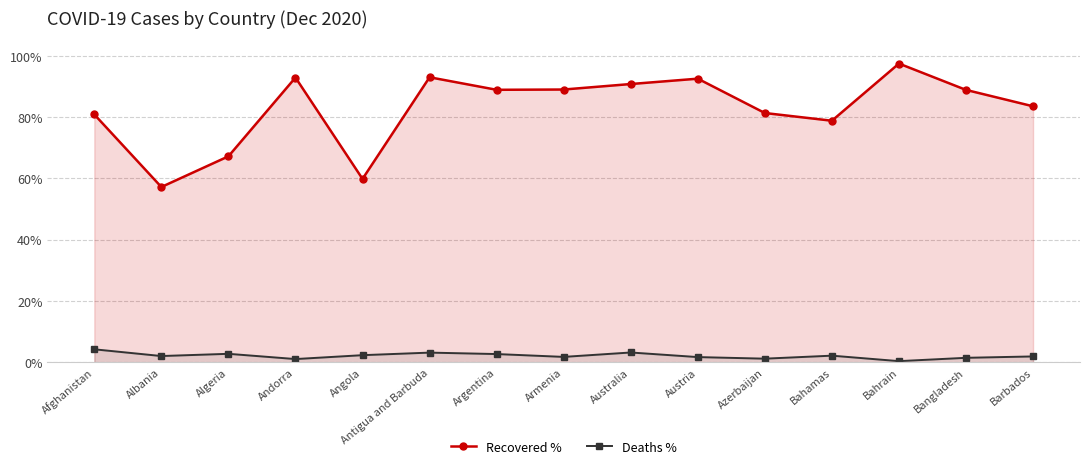

What is the sum of the Recovered % values at Argentina and Angola?

148.8